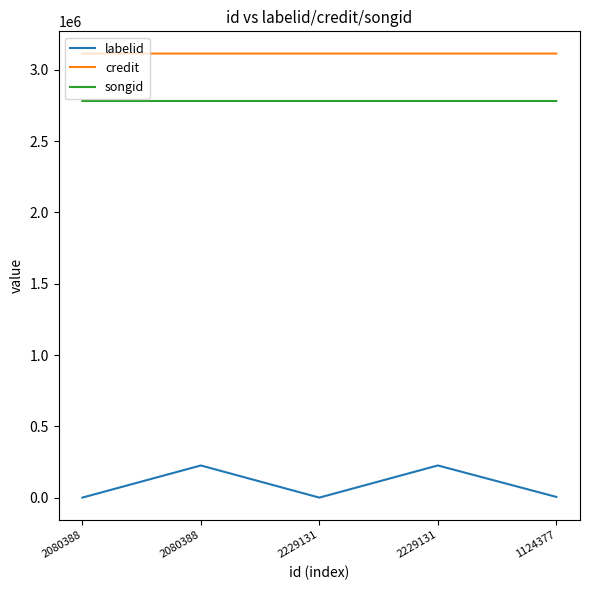

How many lines are shown in the chart?

3